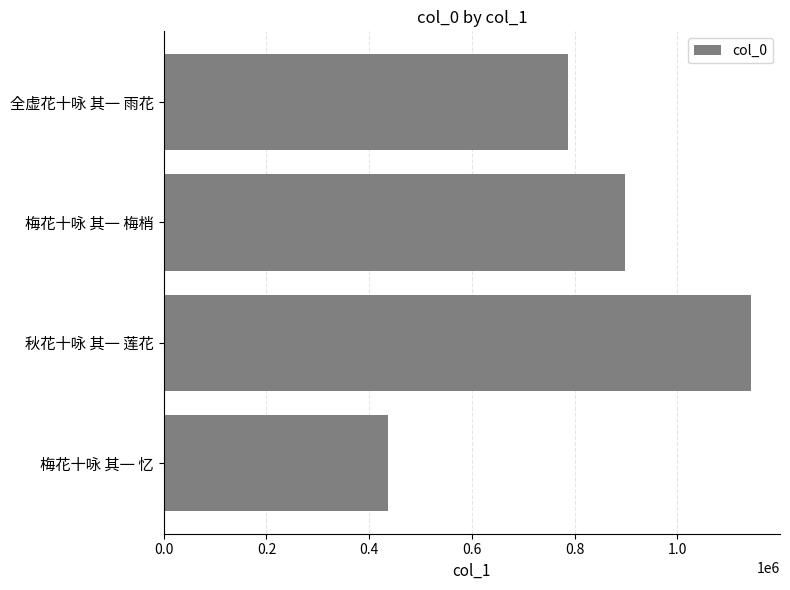

Reading bottom to top, what are all the values shown in this chart?

梅花十咏 其一 忆=436336	秋花十咏 其一 莲花=1142777	梅花十咏 其一 梅梢=898445	全虚花十咏 其一 雨花=787150